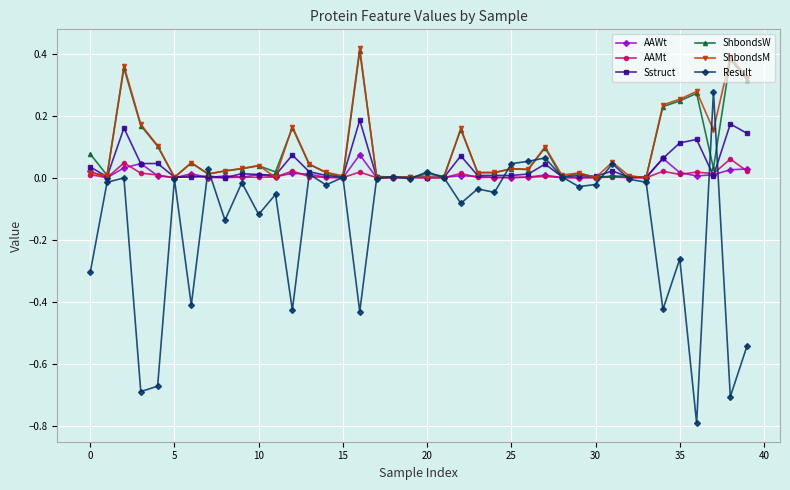

Which series has the widest spread of values?

Result